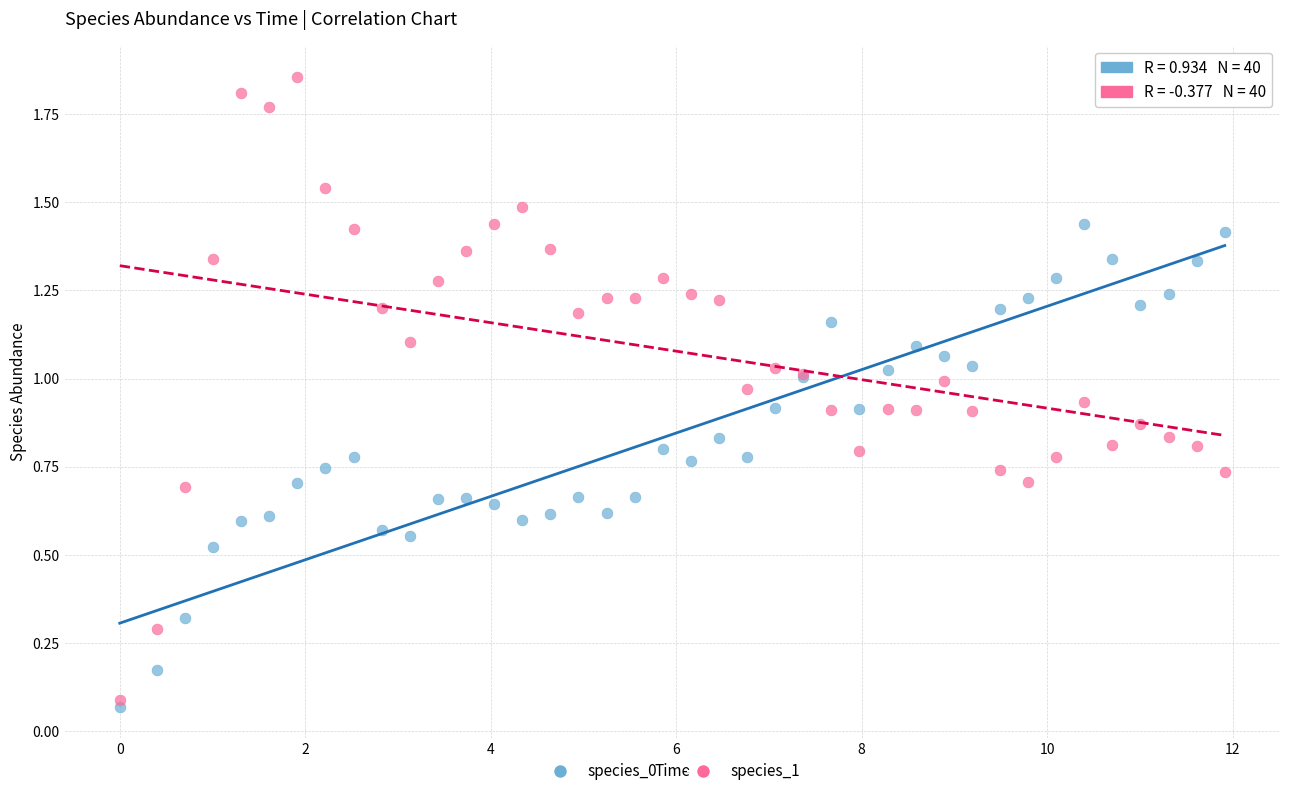

What is the X range (max minus min) for the scatter plot?

11.9